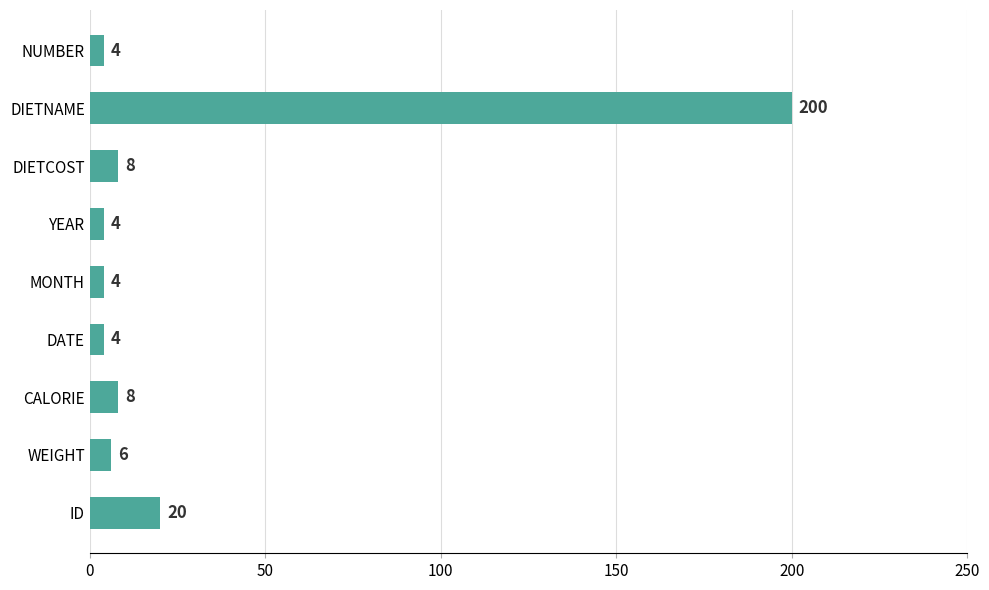

What is the difference between the second highest and minimum values?

16